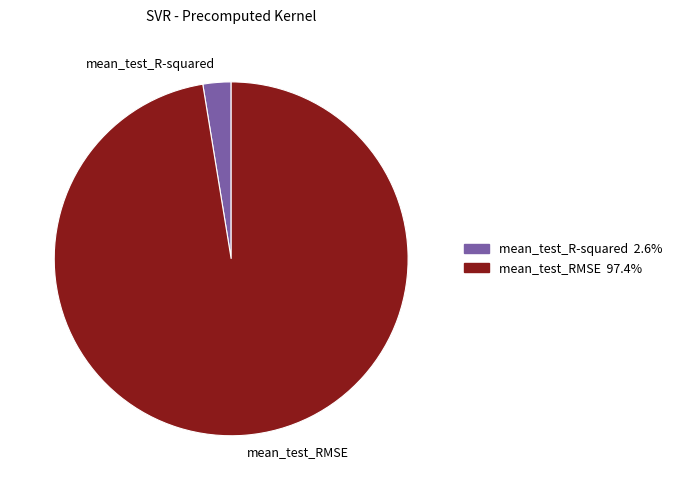

Combined, do mean_test_RMSE and mean_test_R-squared account for over 50%?

Yes